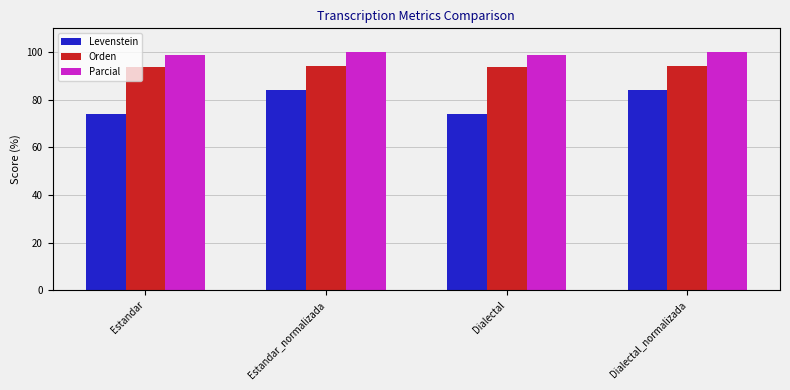

What is the lowest value of the Levenstein series?

74.1